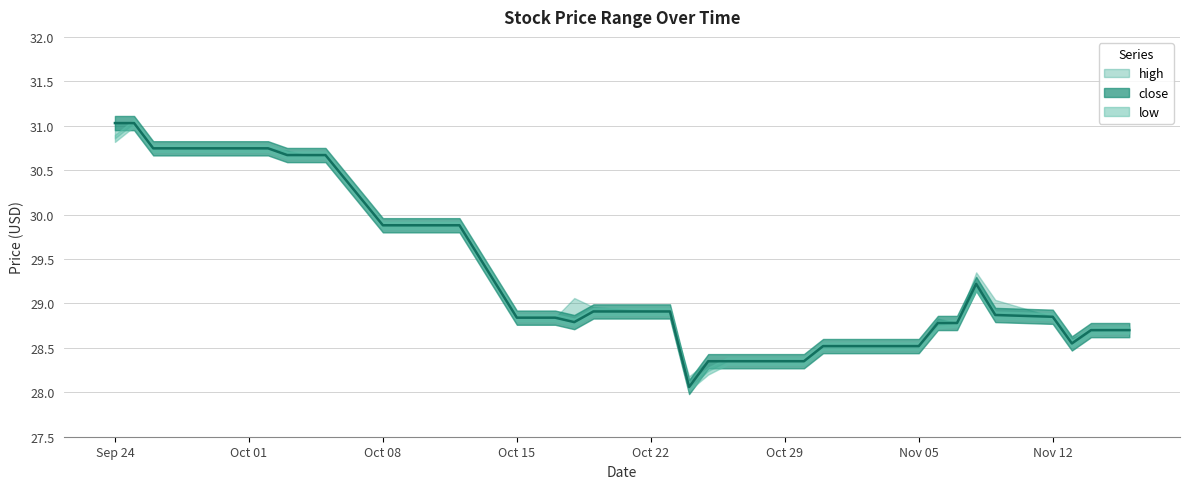

Which series changed the most between 2018-10-08 and 2018-11-01?

high